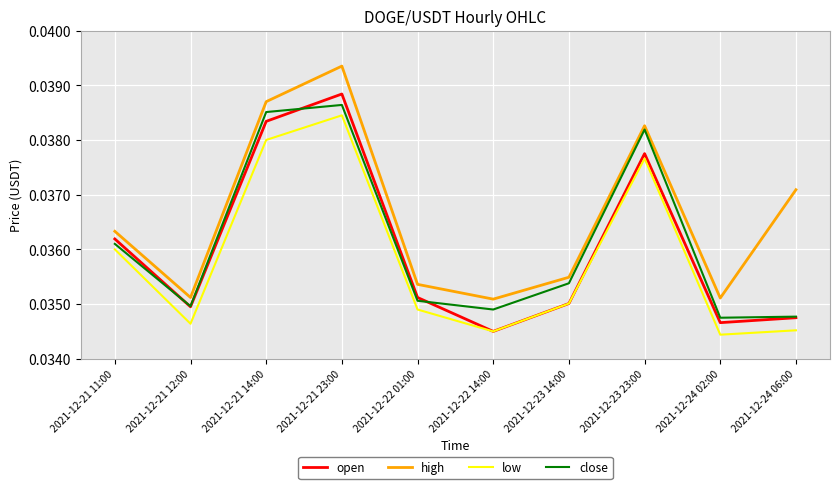

At which category does low reach its first local valley?

2021-12-21 12:00